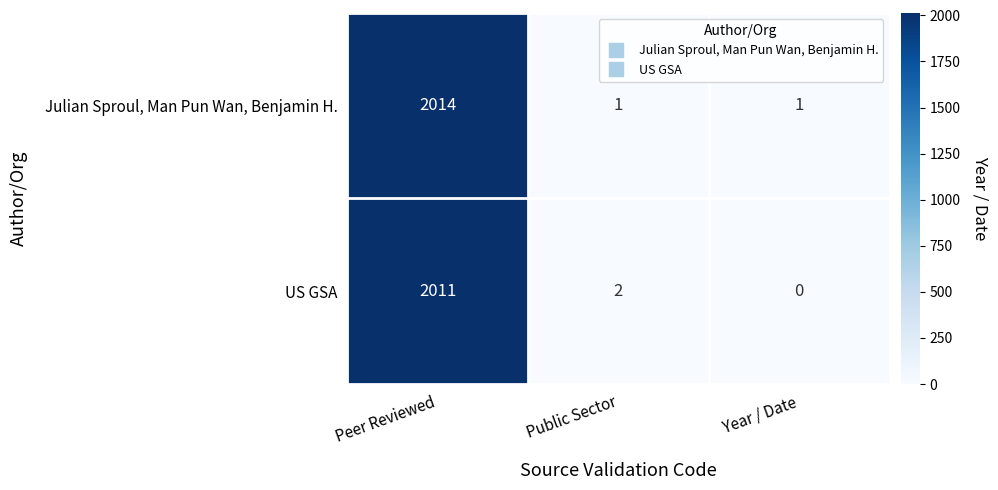

What is the difference between the maximum and second lowest values in the US GSA series?

2009